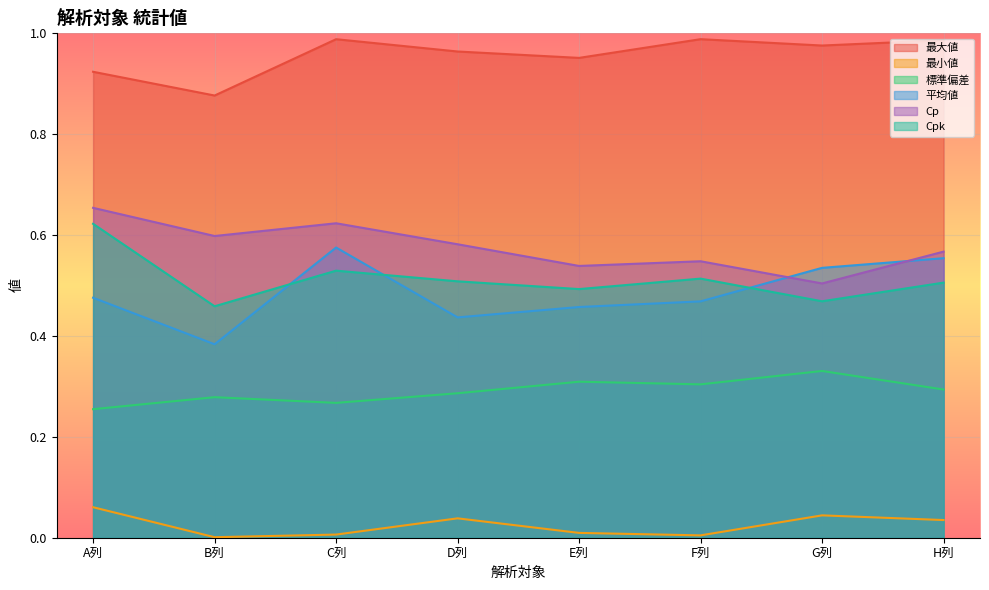

How many lines are shown in the chart?

6